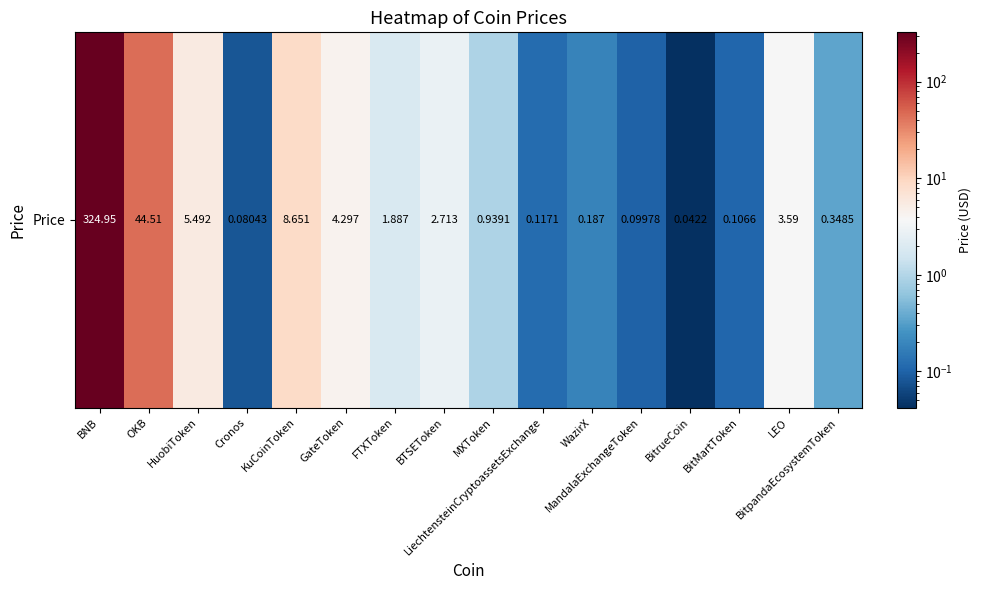

Reading right to left, what are all the values shown in this chart?

0.3	3.6	0.1	0.0	0.1	0.2	0.1	0.9	2.7	1.9	4.3	8.7	0.1	5.5	44.5	324.9